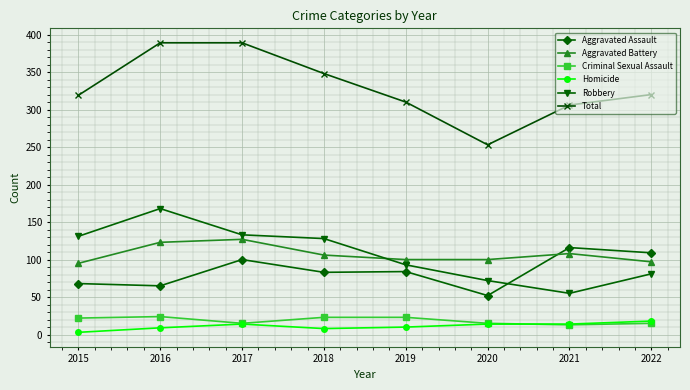

At which category does Total reach its first local valley?

2020